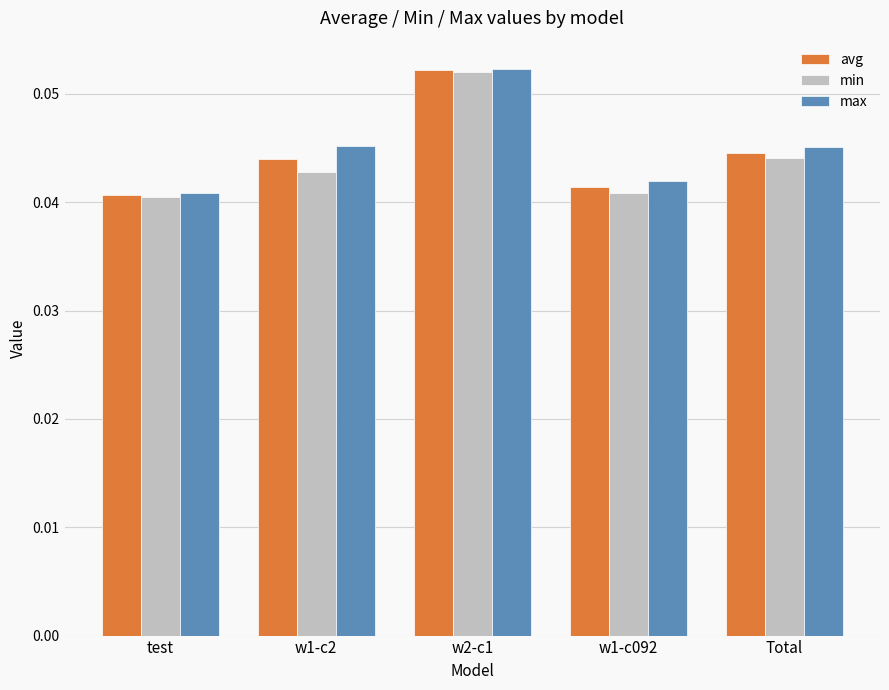

Rank the series by their average value, from lowest to highest.

min, avg, max